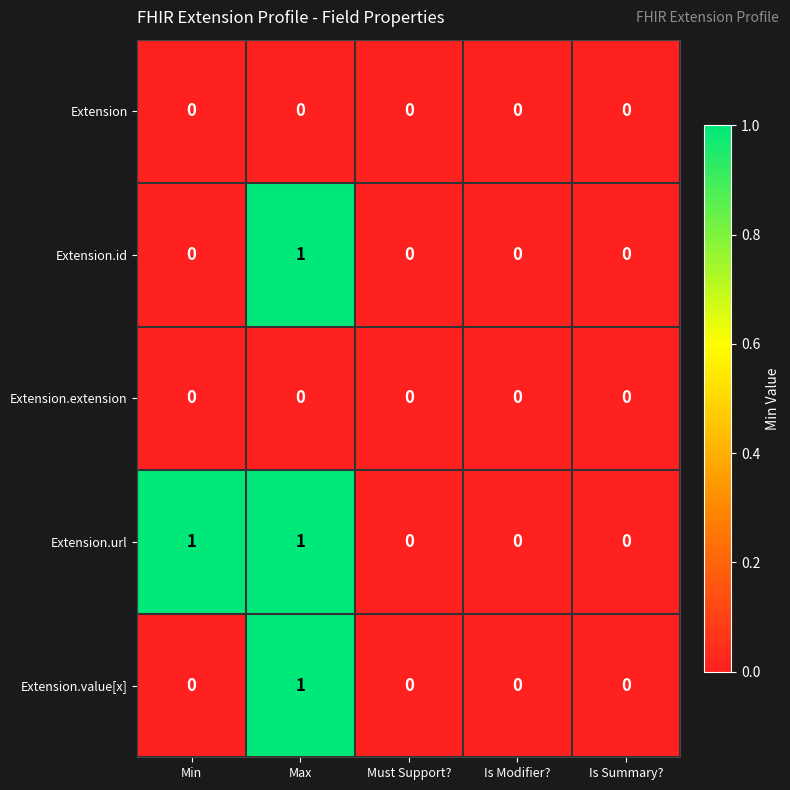

At which label does Extension.value[x] reach its peak?

Max